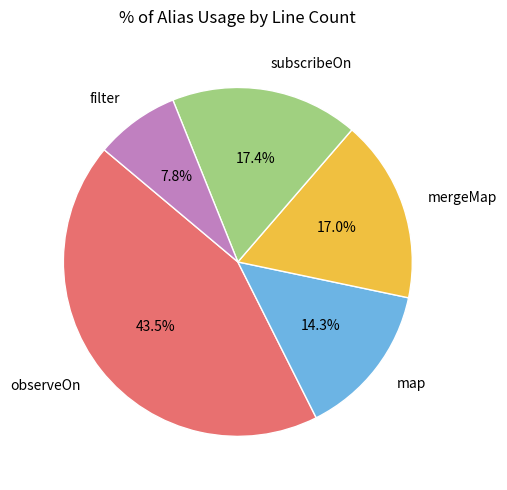

What percentage is the map slice, to the nearest percent?

14%